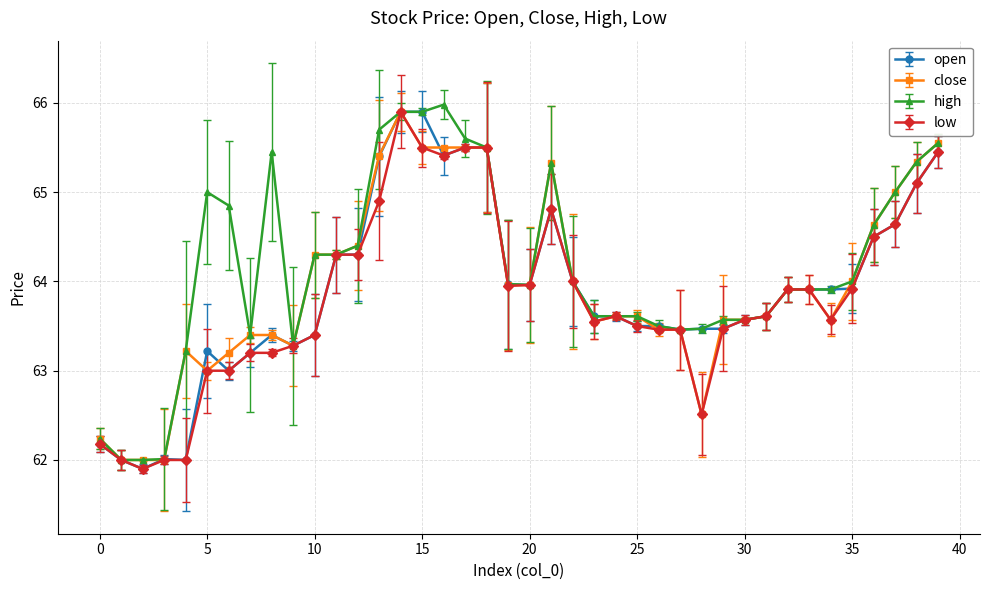

What is the maximum value for low?

65.9